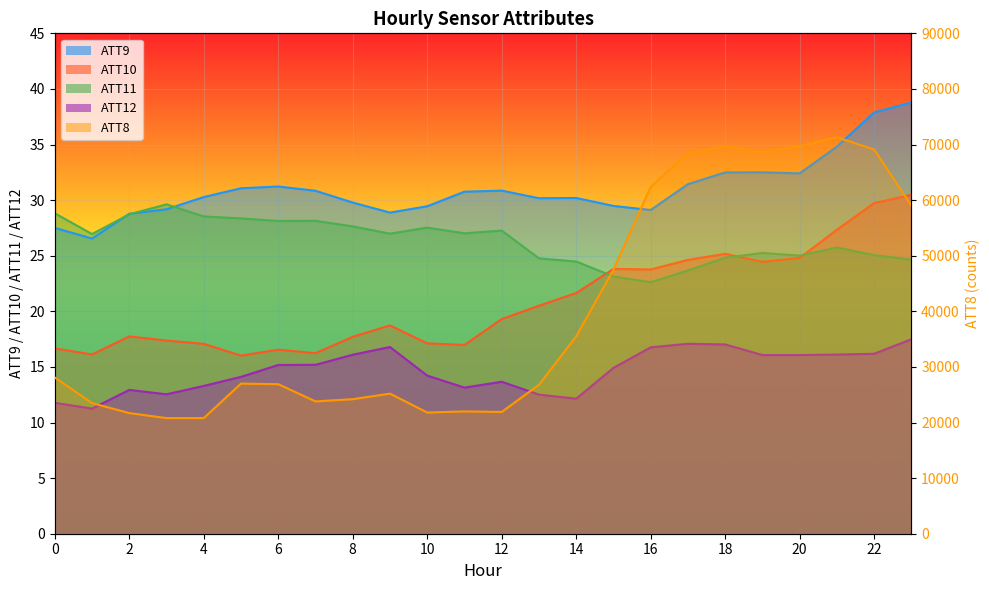

Read the ATT10 value at 5.

16.0